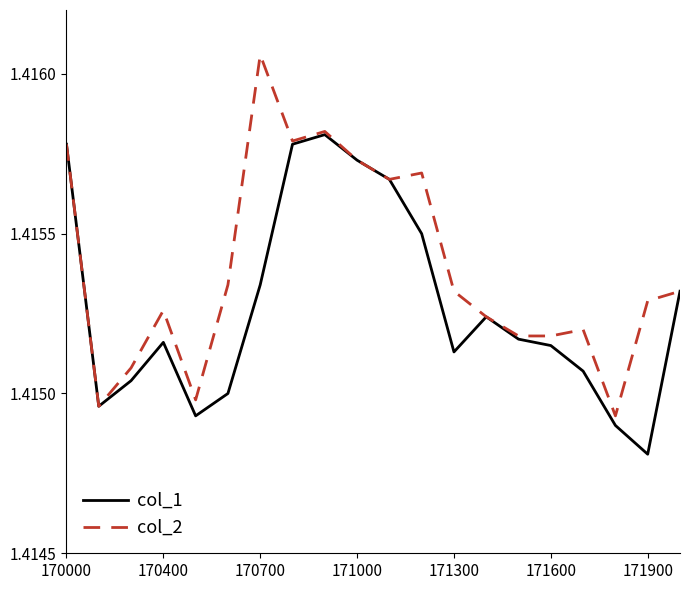

Count the number of categories in the chart.

20